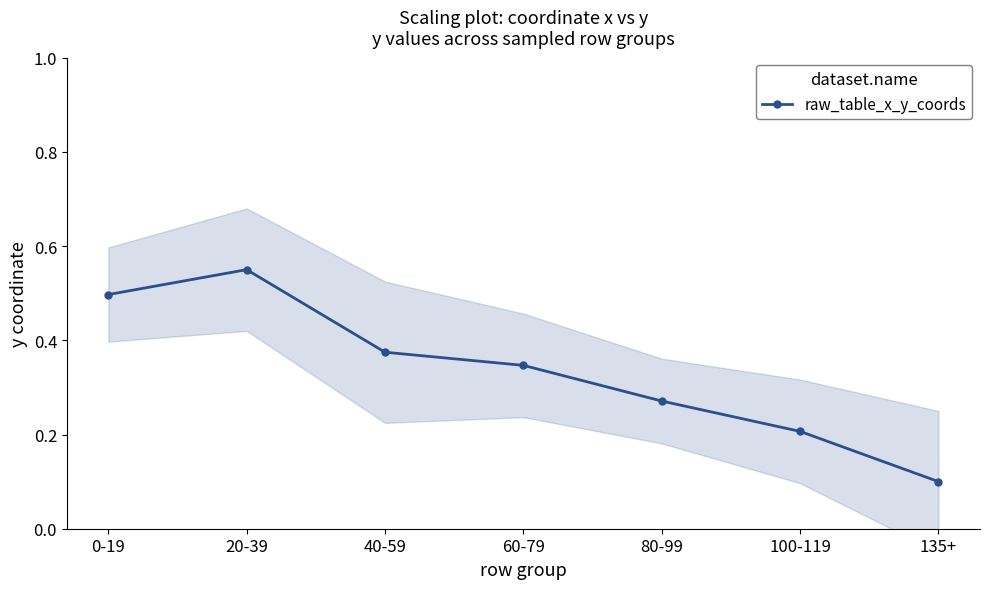

What is the greatest value displayed?

0.6